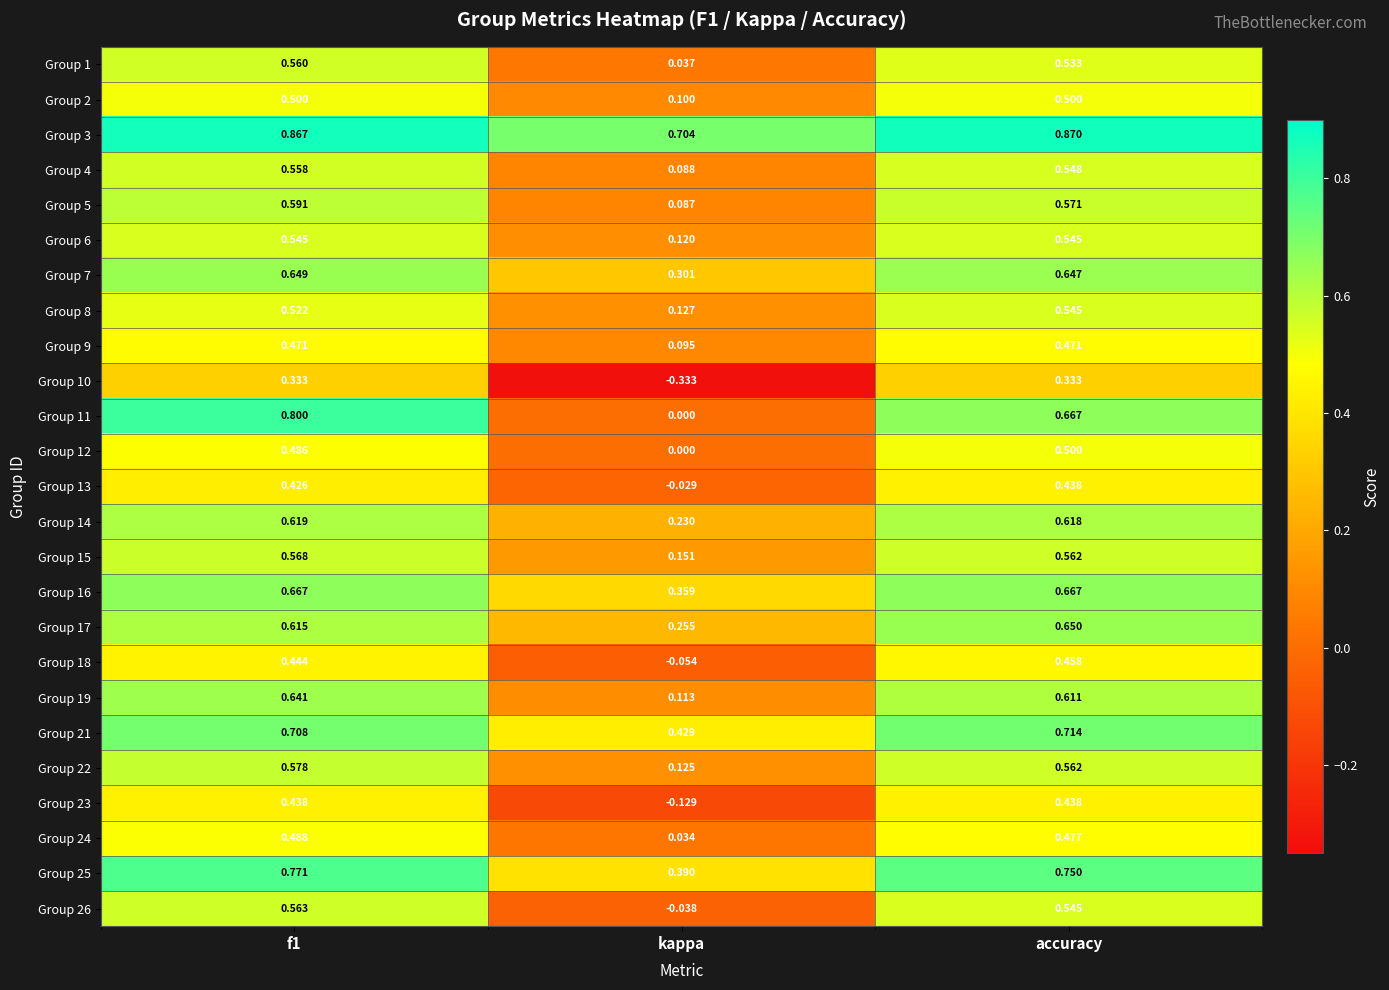

Which series has the largest total across all categories?

Group 3